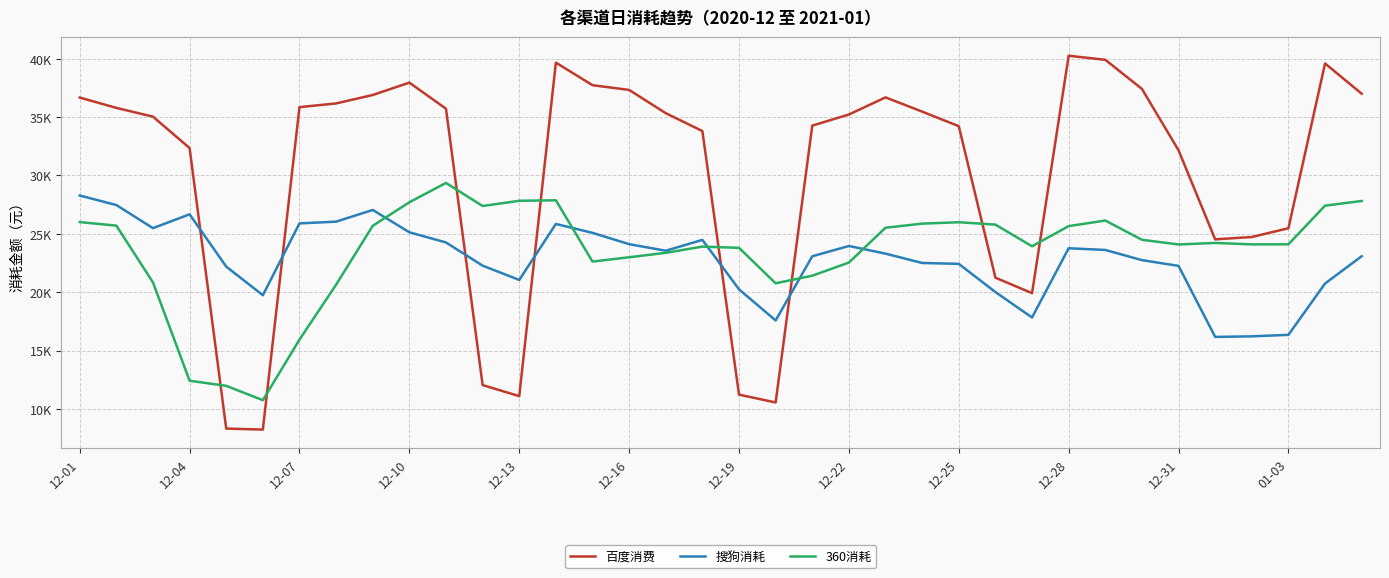

At which label does 百度消费 reach its peak?

12-28